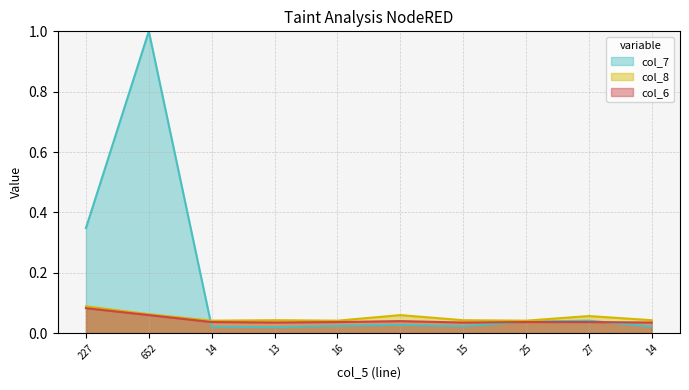

How many interior local peaks does the col_6 series have?

1